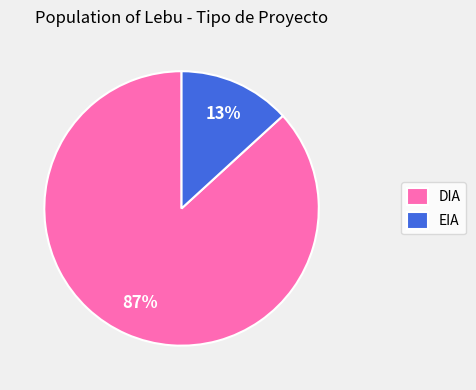

True or false: EIA accounts for 13% of the total.

True